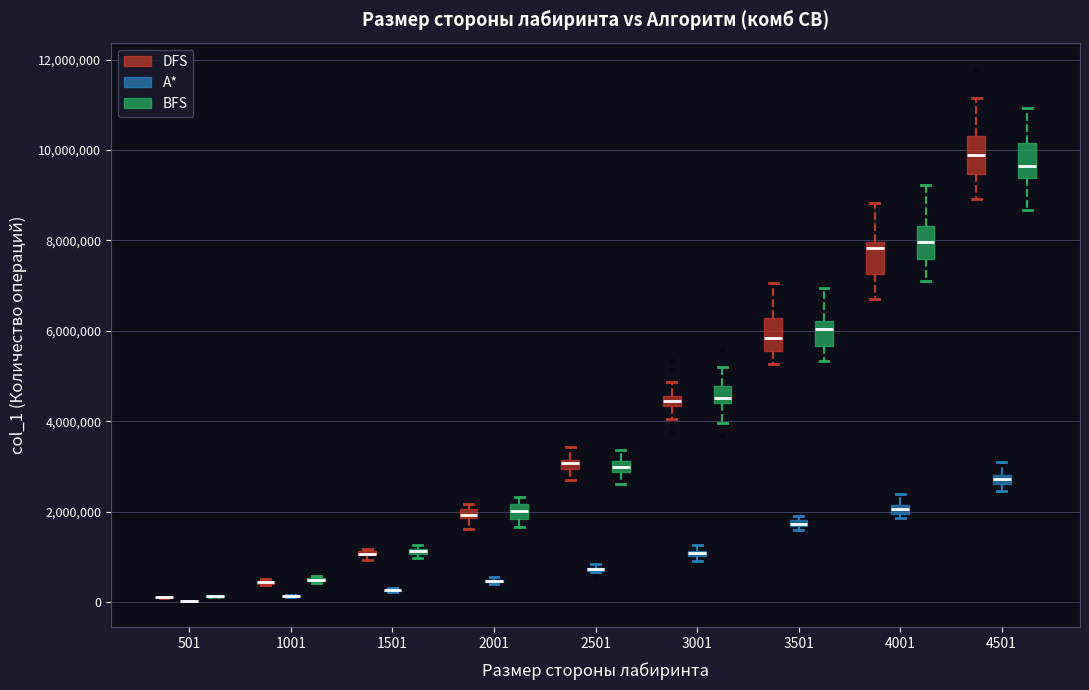

Where is the upper edge of the box for 4501 (BFS) on the y-axis? The values are not printed on the chart, so give them approximately, as read against the axis.

10200000